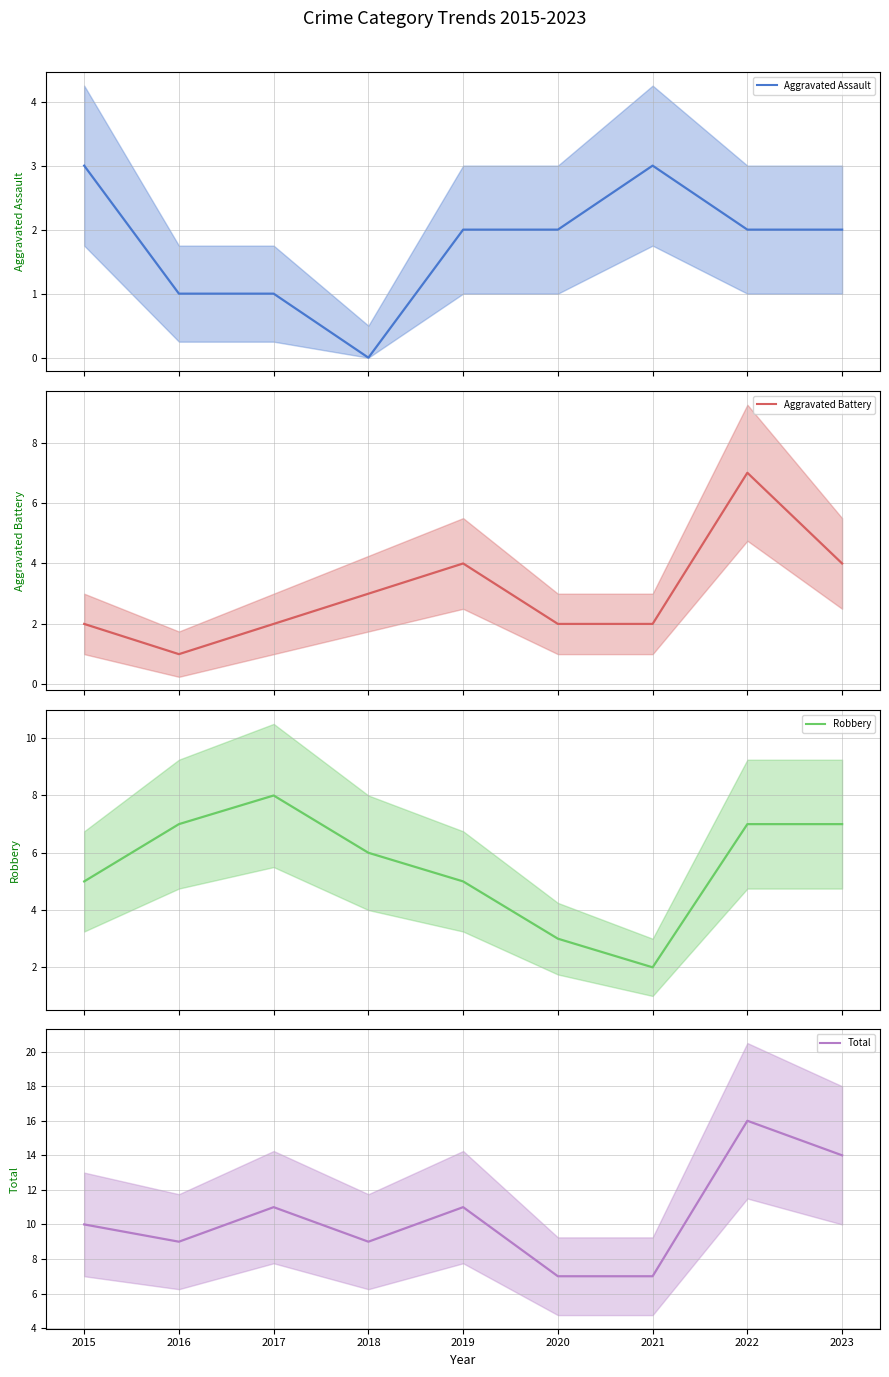

How many lines are shown in the chart?

4